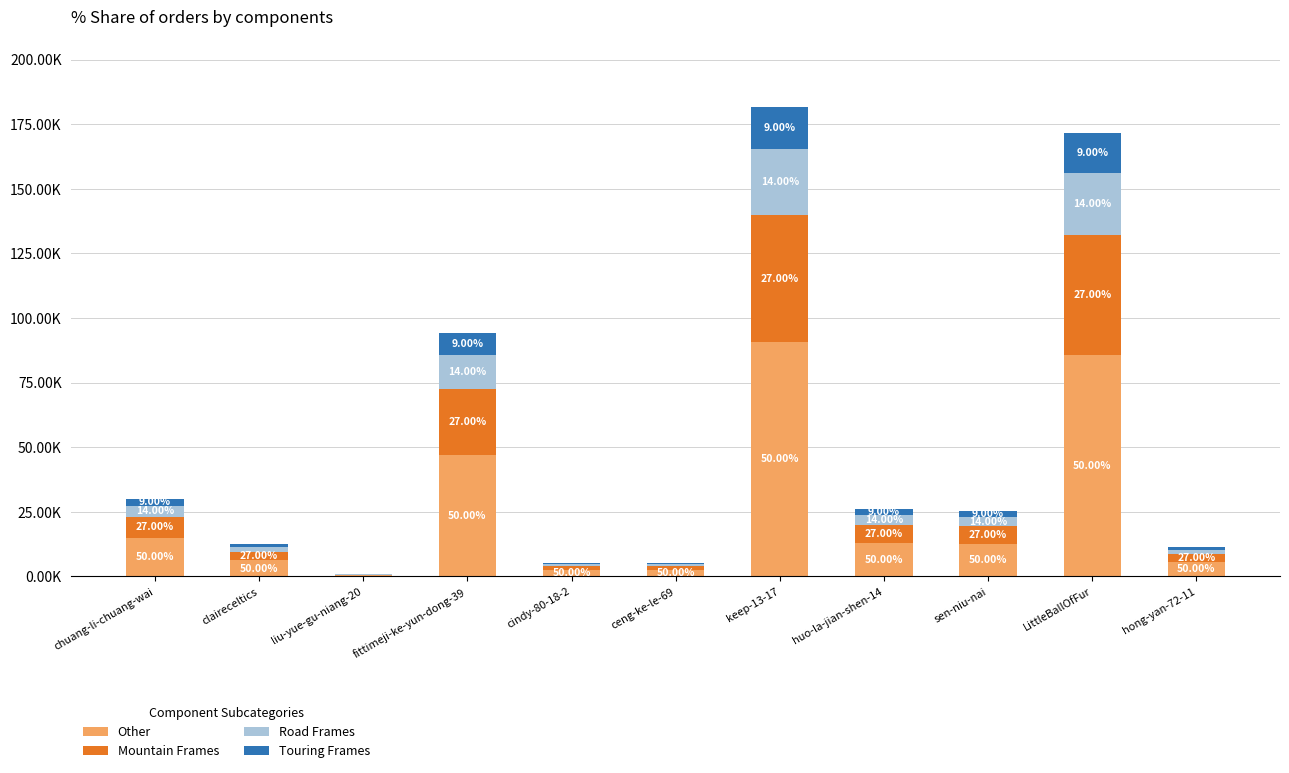

Does the chart contain stacked bars?

Yes